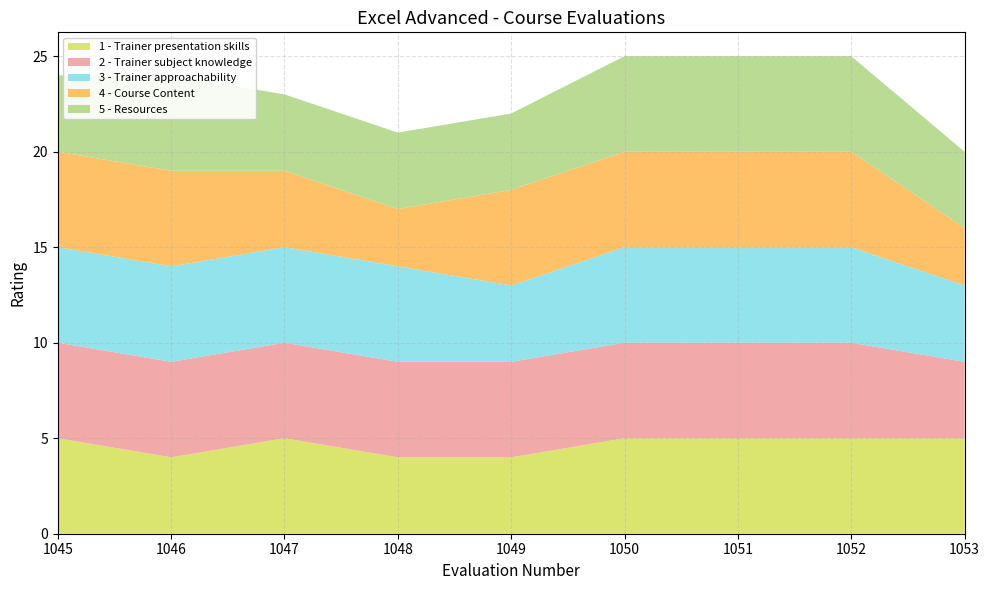

Reading left to right, list all the values displayed in this chart.

1 - Trainer presentation skills: 1045=5	1046=4	1047=5	1048=4	1049=4	1050=5	1051=5	1052=5	1053=5
2 - Trainer subject knowledge: 1045=5	1046=5	1047=5	1048=5	1049=5	1050=5	1051=5	1052=5	1053=4
3 - Trainer approachability: 1045=5	1046=5	1047=5	1048=5	1049=4	1050=5	1051=5	1052=5	1053=4
4 - Course Content: 1045=5	1046=5	1047=4	1048=3	1049=5	1050=5	1051=5	1052=5	1053=3
5 - Resources: 1045=4	1046=5	1047=4	1048=4	1049=4	1050=5	1051=5	1052=5	1053=4